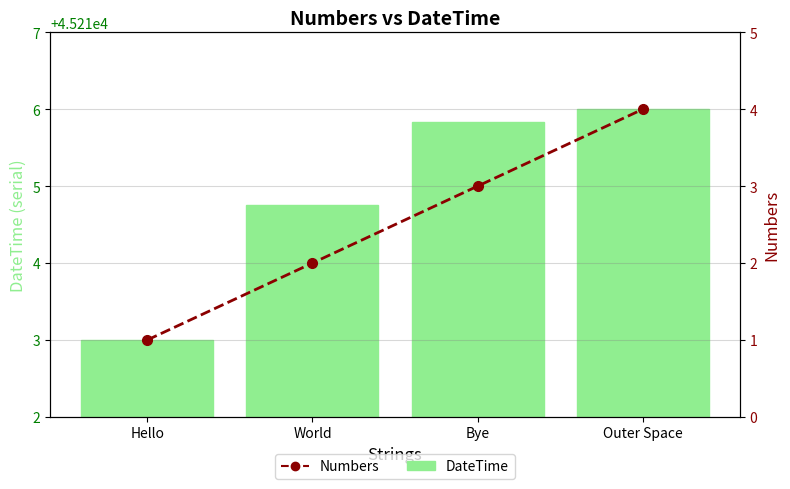

Reading left to right, list all the values displayed in this chart.

DateTime: 45213.0	45214.8	45215.8	45216.0
Numbers: 1.0	2.0	3.0	4.0